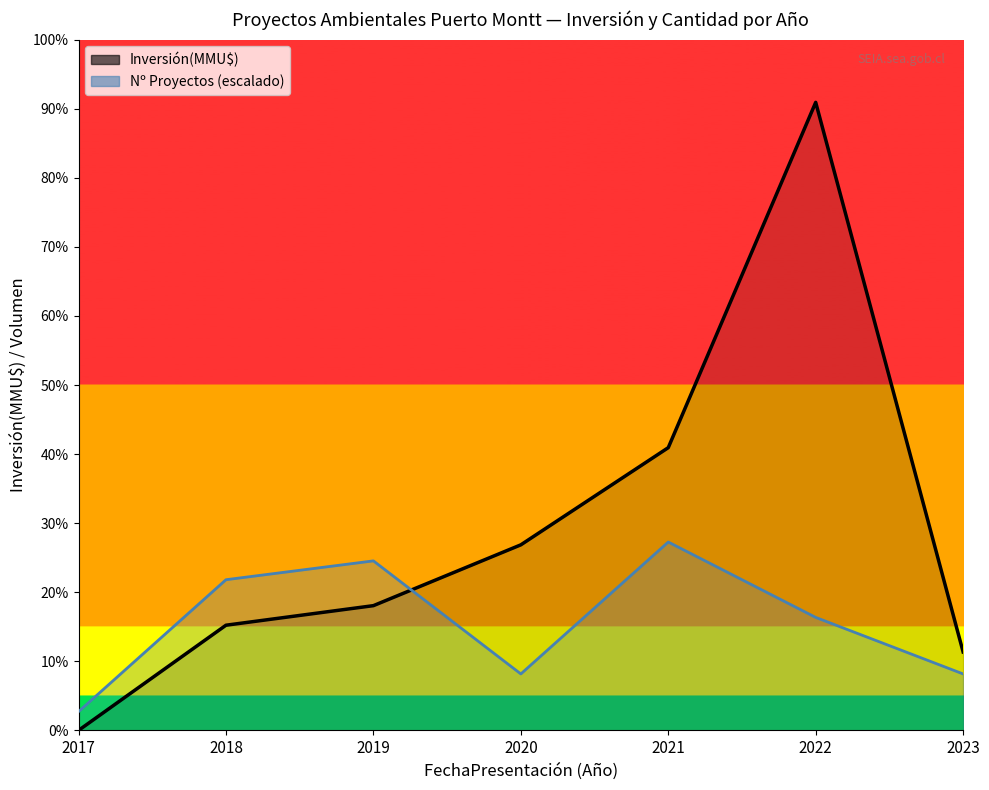

In Nº Proyectos (escalado), how many points are lower than both neighbors (excluding endpoints)?

1